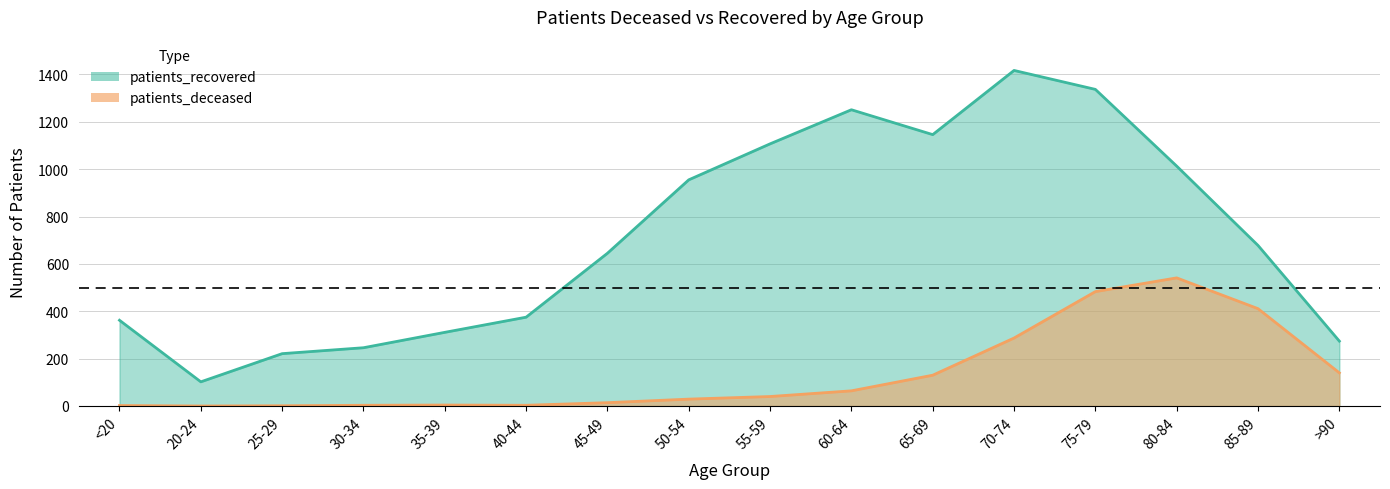

True or false: patients_deceased and patients_recovered intersect in this chart.

False